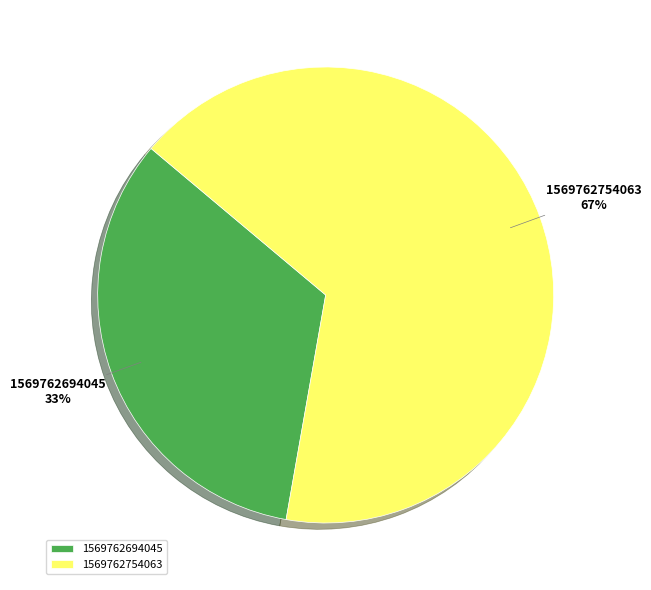

Does 1569762754063 represent more than half of the total?

Yes